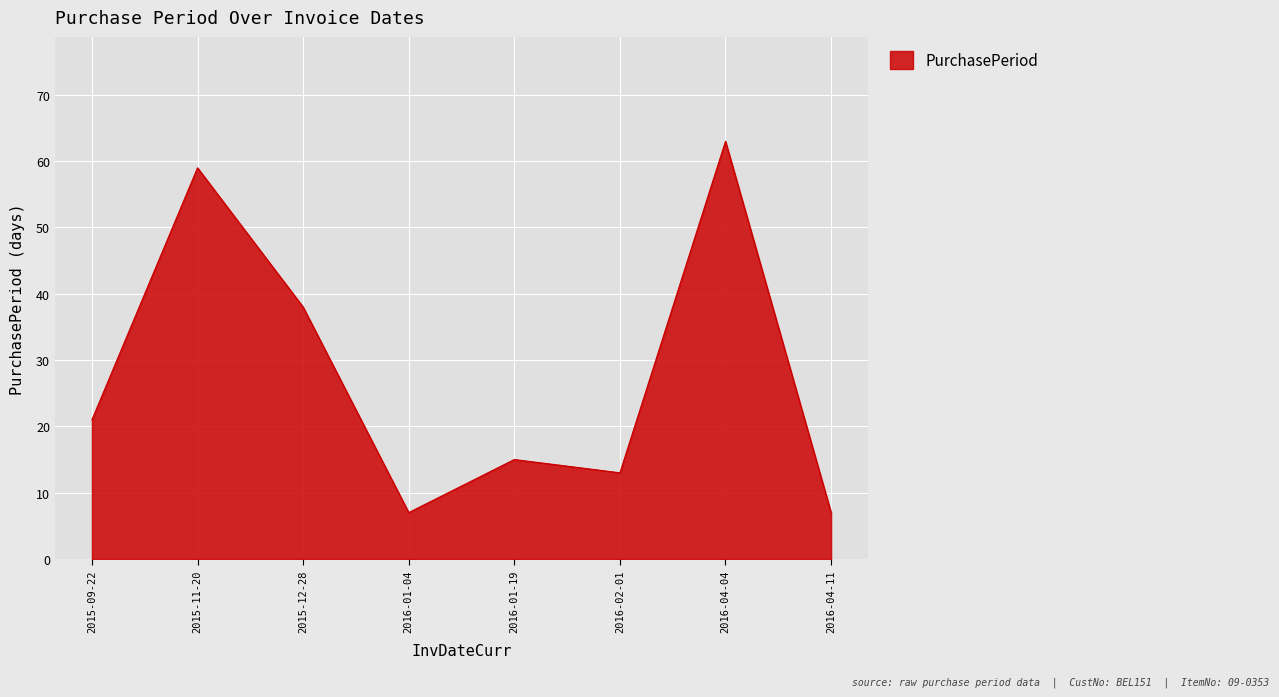

What is the difference between the maximum and minimum values?

56